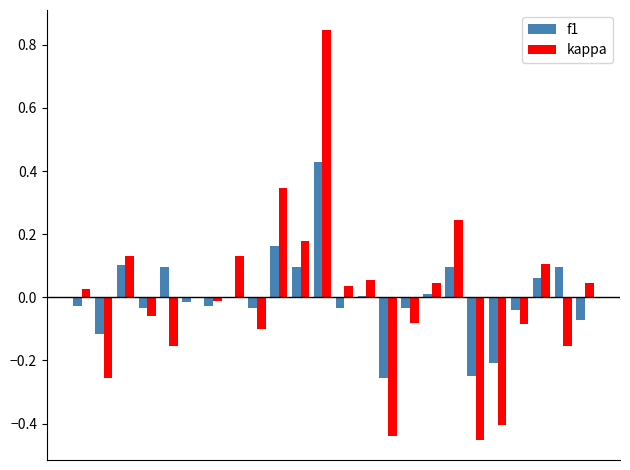

Count the number of data series in this chart.

2